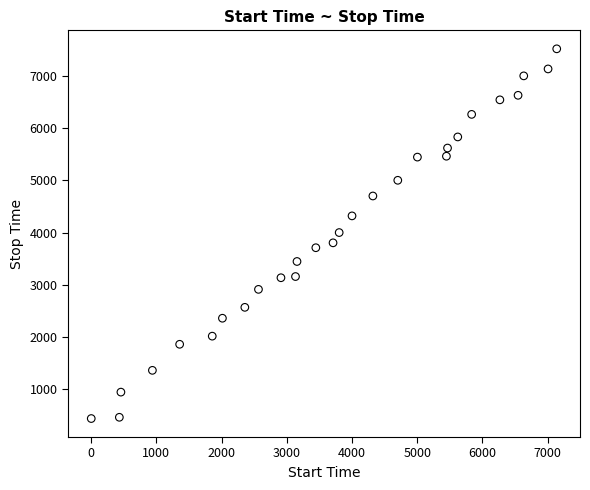

What is the range of Y values (max minus min)?

7095